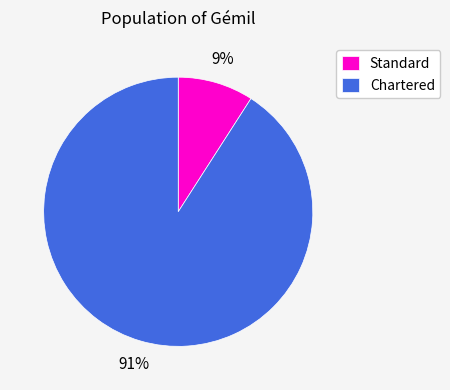

Is the sum of Standard and Chartered greater than half?

Yes